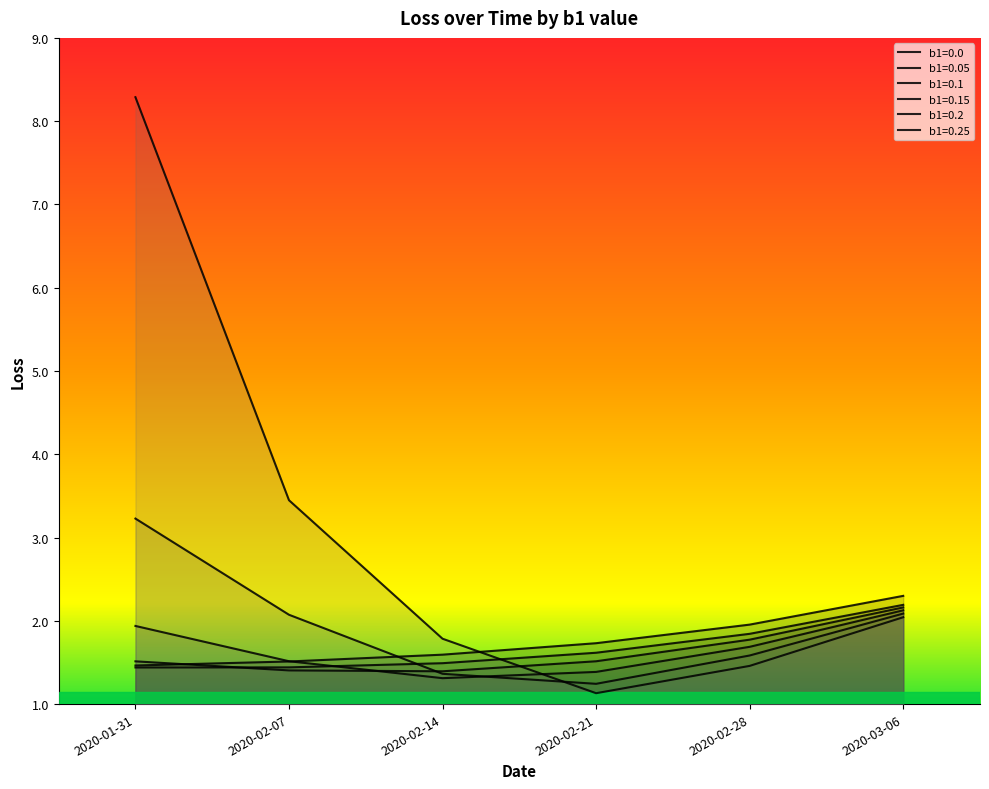

What value does the b1=0.25 series have at 2020-02-28?

1.5